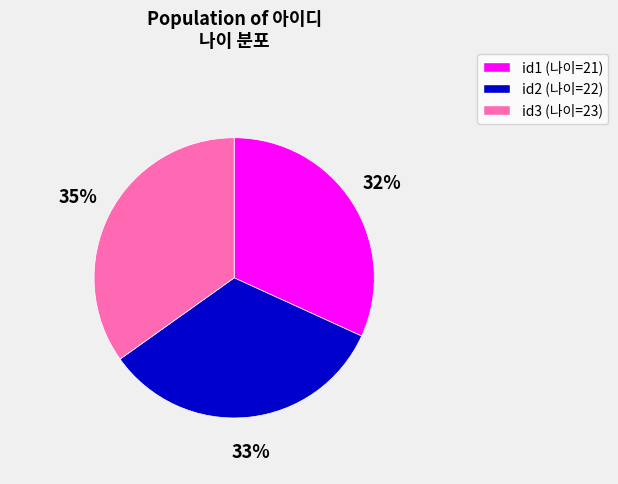

What is the largest slice in the pie chart?

id3